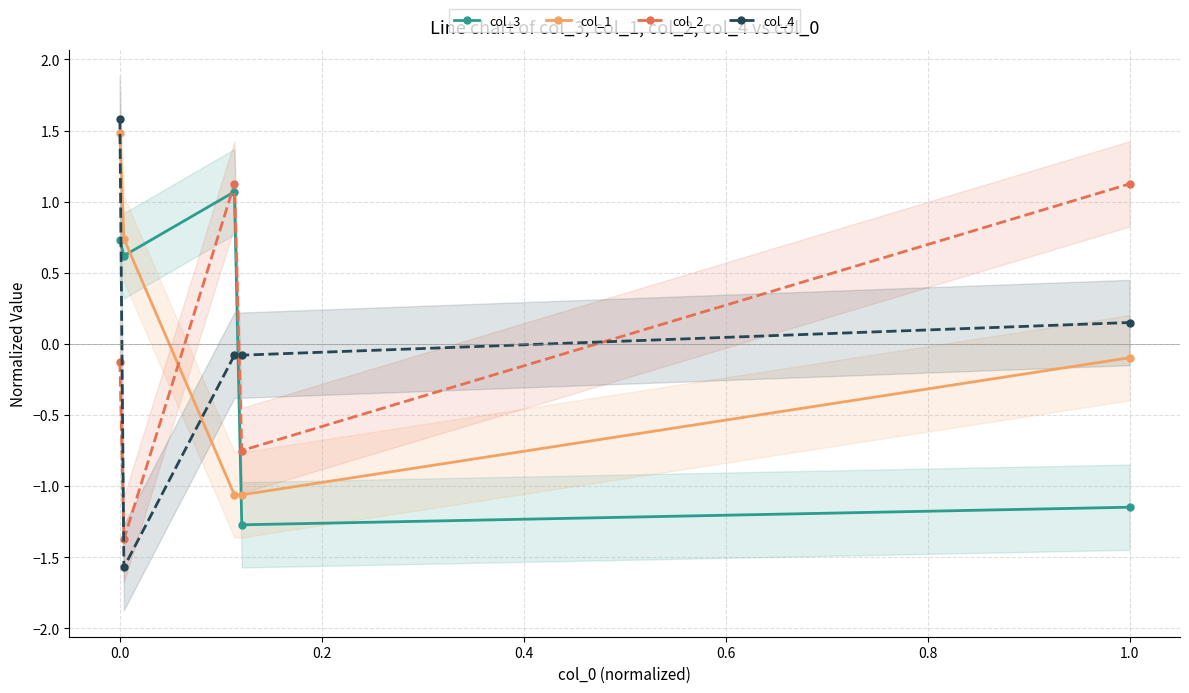

What is the lowest value of the col_3 series?

-1.3